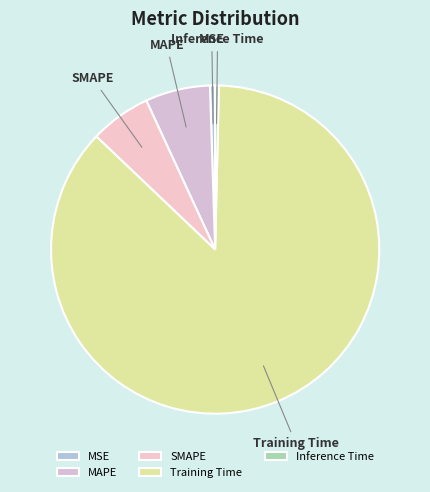

True or false: Inference Time accounts for 12% of the total.

False